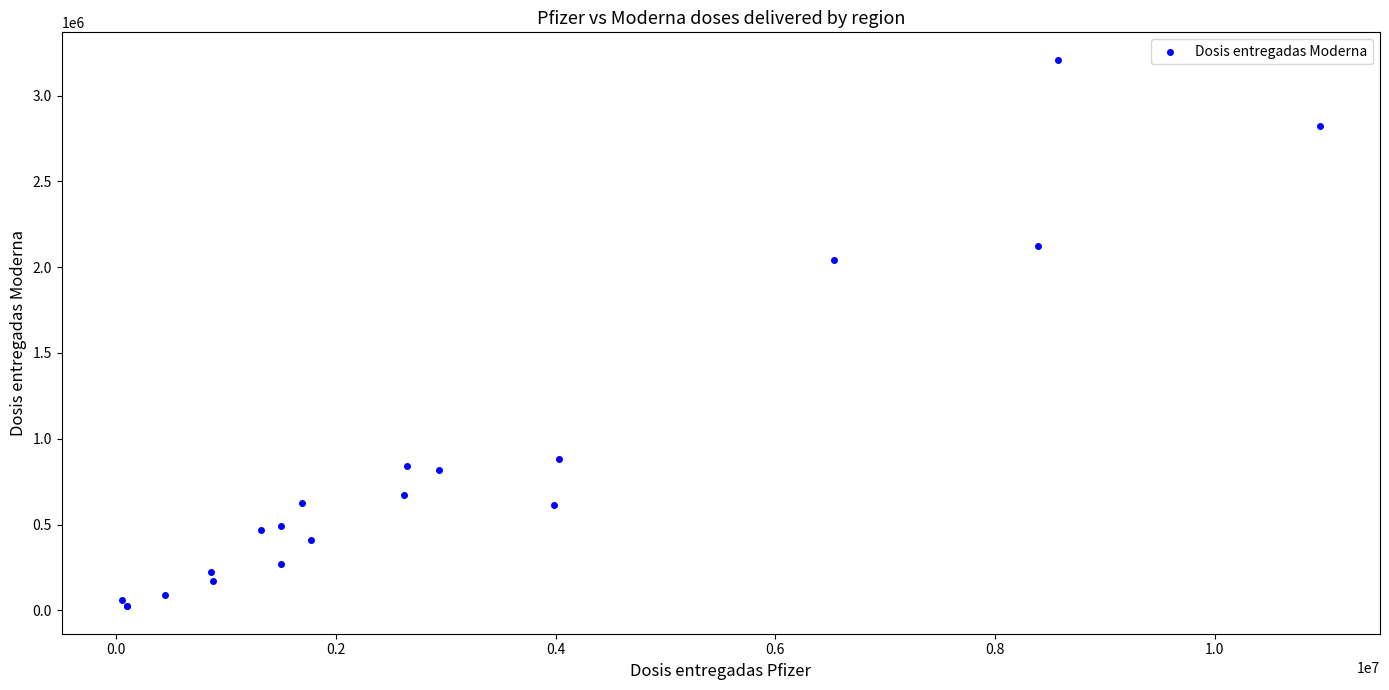

What Y value in the scatter plot is closest to 1616190?

2043650